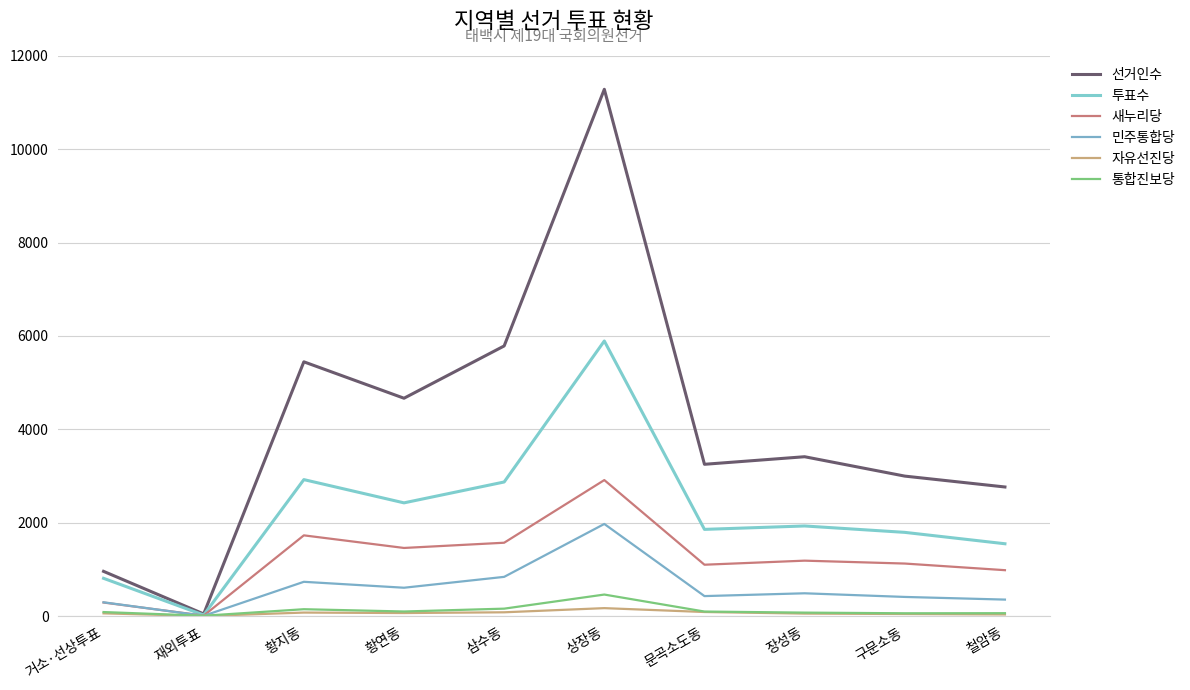

What is the difference between the second highest and second lowest values in the 투표수 series?

2114